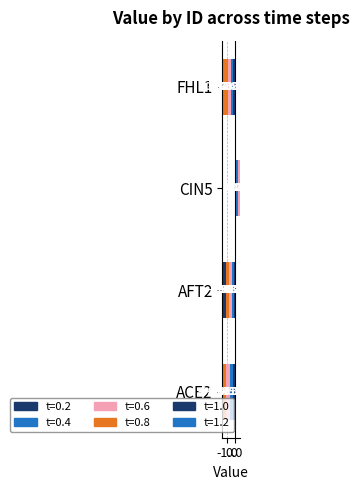

The value of 1.2 at ACE2 is -1.0. True or false?

True